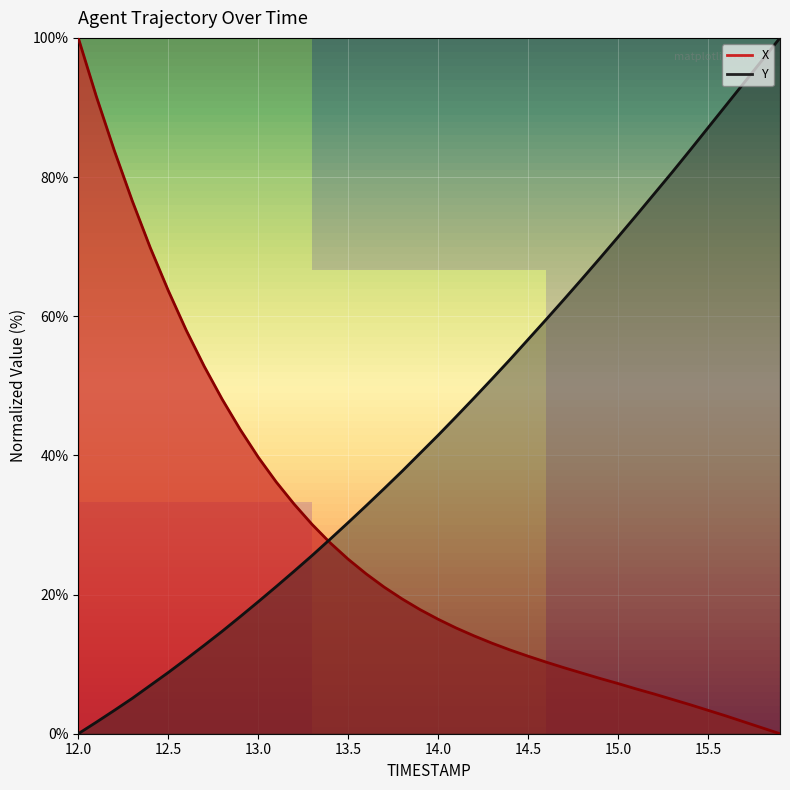

What is the label of the 1st point from the left?

12.0